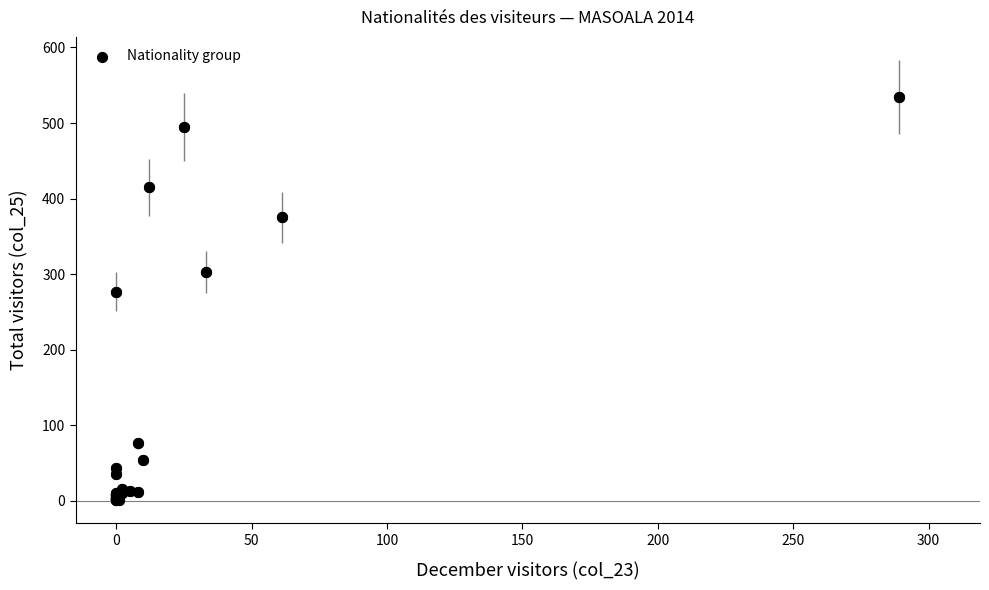

What Y value in the scatter plot is closest to 267?

277